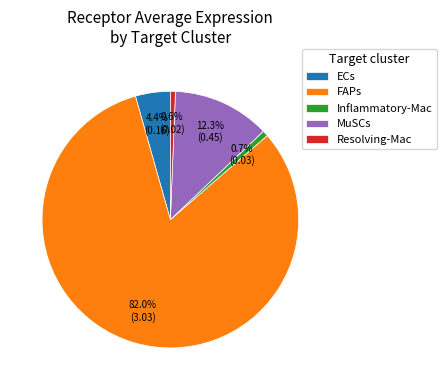

To the nearest percent, what percentage of the pie is FAPs?

82%